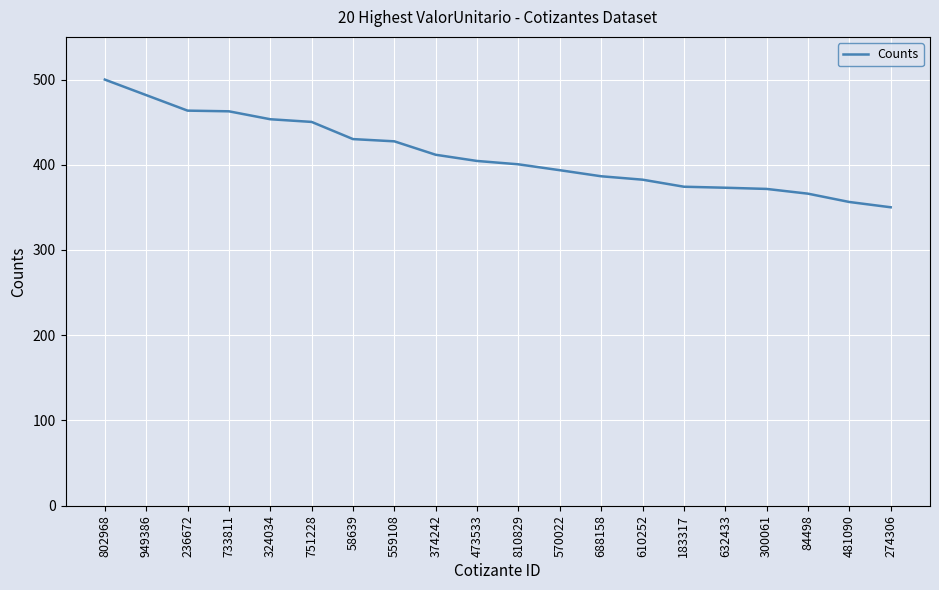

Where is the data nearest to the value 42500?

559108